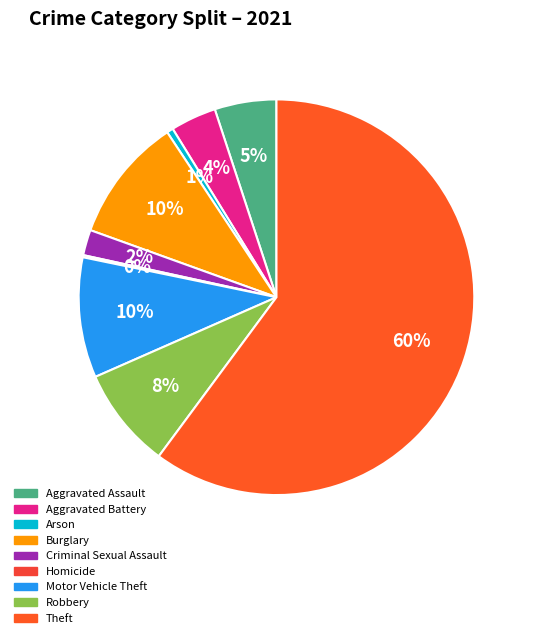

Which has a higher value, Homicide or Criminal Sexual Assault?

Criminal Sexual Assault